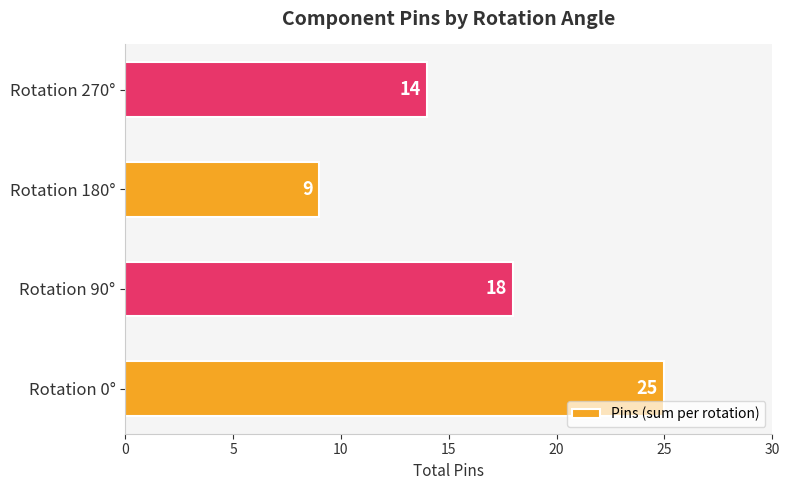

Approximately how many times larger is the value at Rotation 180° compared to Rotation 270°?

0.6